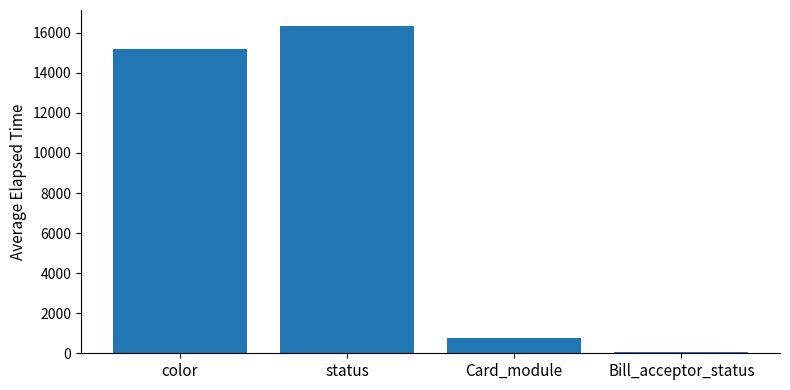

What is the sum of all values?

32316.9